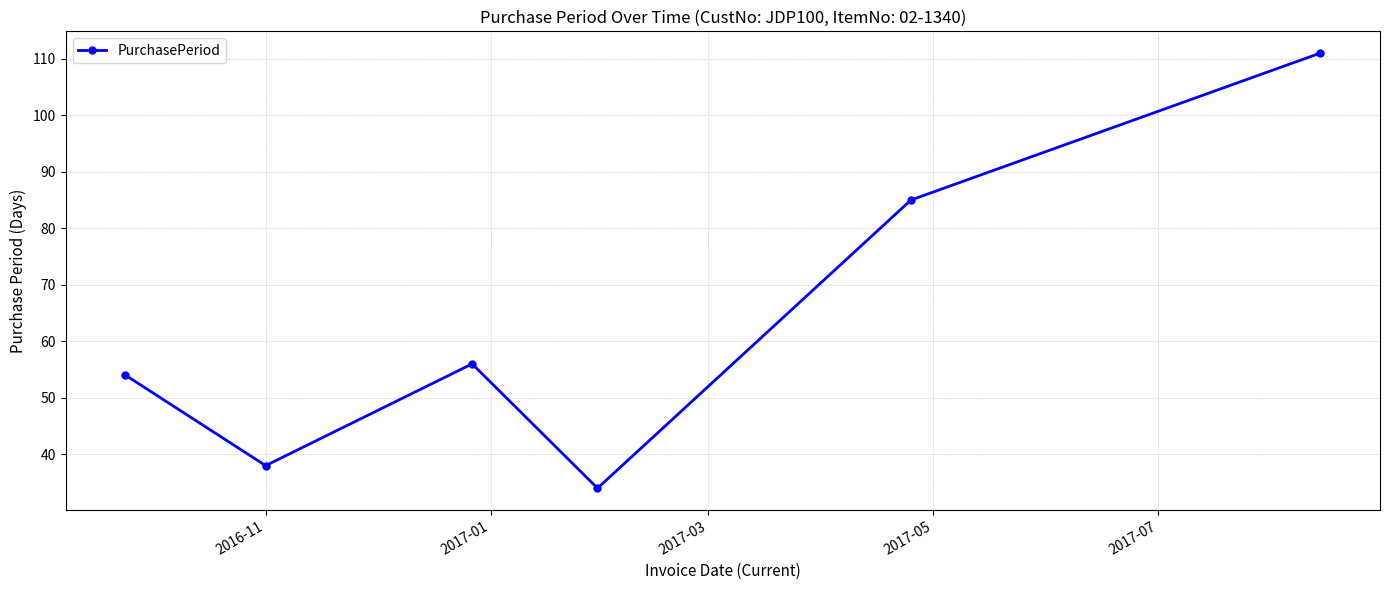

What is the maximum value shown in the chart?

111